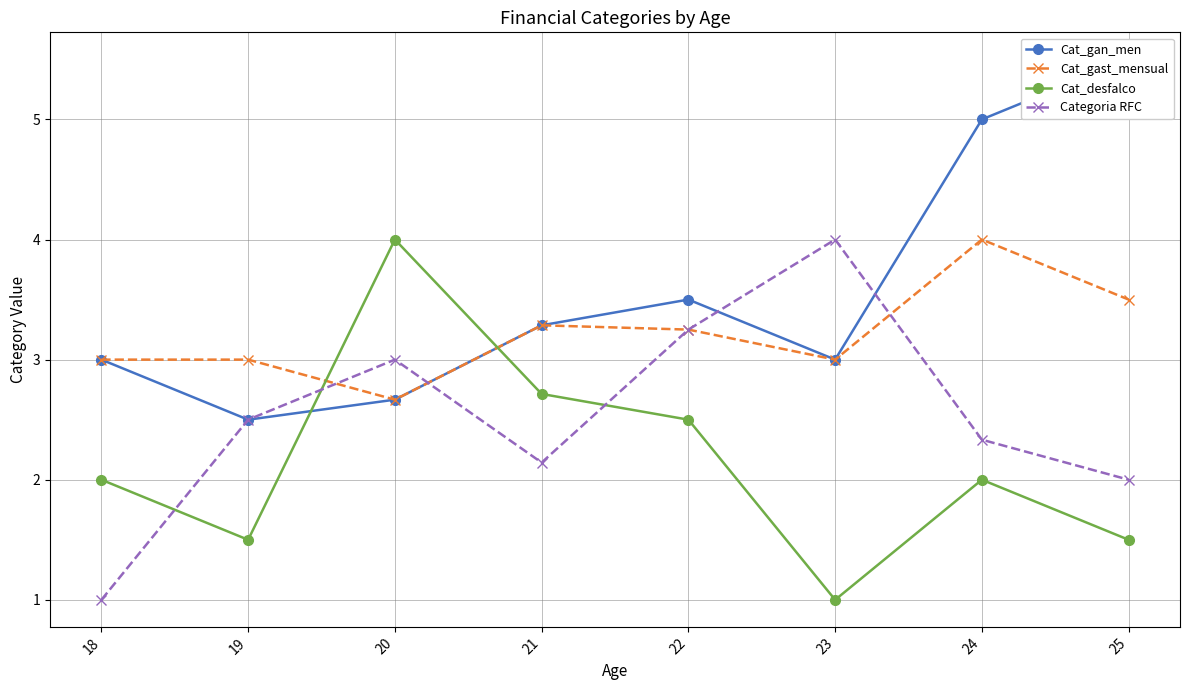

Between which two adjacent categories do Cat_desfalco and Categoria RFC first intersect?

18 and 19